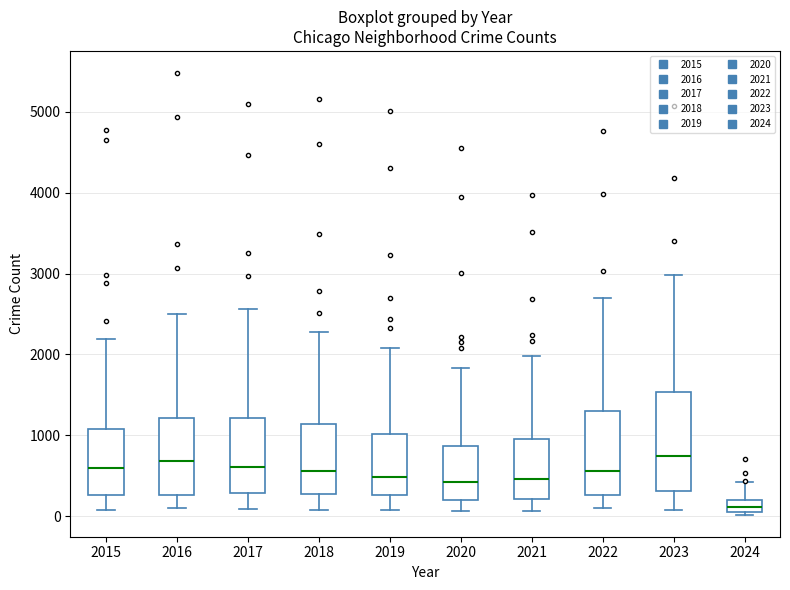

Reading left to right, transcribe this box plot: for each box, give where its median line is, the range the box spans, and where its two whiskers end, as read against the y-axis. The values are not printed on the chart, so give them approximately, as read against the axis.

2015: median 600, box 300 to 1100, whiskers 100 to 2200
2016: median 700, box 300 to 1200, whiskers 100 to 2500
2017: median 600, box 300 to 1200, whiskers 100 to 2600
2018: median 600, box 300 to 1100, whiskers 100 to 2300
2019: median 500, box 300 to 1000, whiskers 100 to 2100
2020: median 400, box 200 to 900, whiskers 100 to 1800
2021: median 500, box 200 to 900, whiskers 100 to 2000
2022: median 600, box 300 to 1300, whiskers 100 to 2700
2023: median 700, box 300 to 1500, whiskers 100 to 3000
2024: median 100, box 0 to 200, whiskers 0 to 400